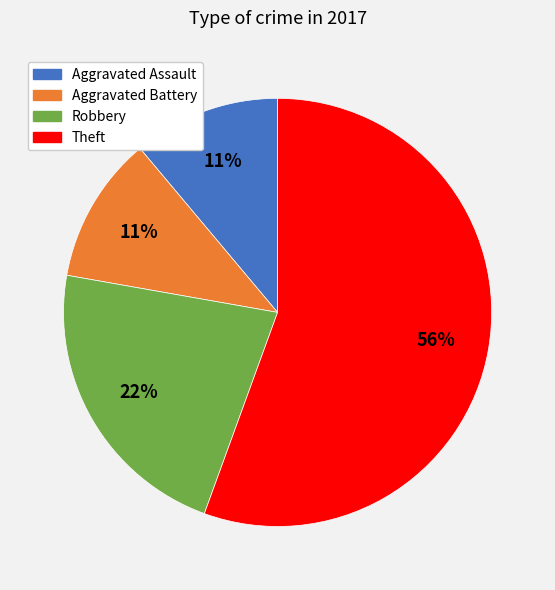

To the nearest percent, what is the combined percentage of Aggravated Battery and Aggravated Assault?

22%